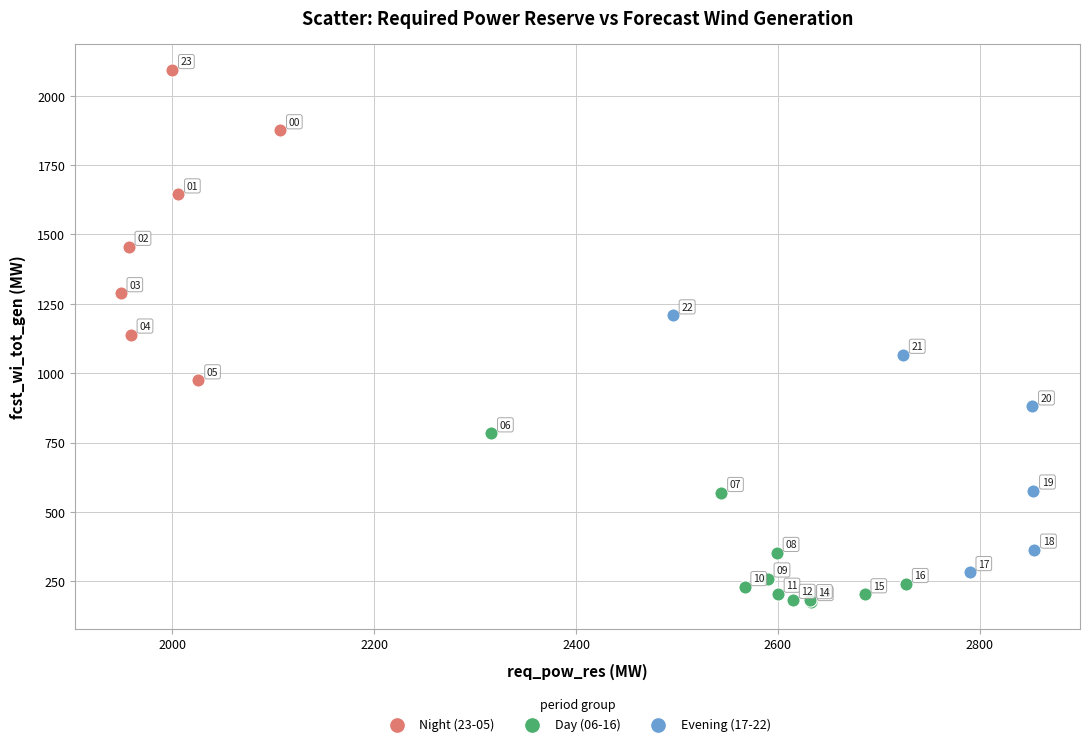

Which series contains the lowest Y value?

Day (06-16)